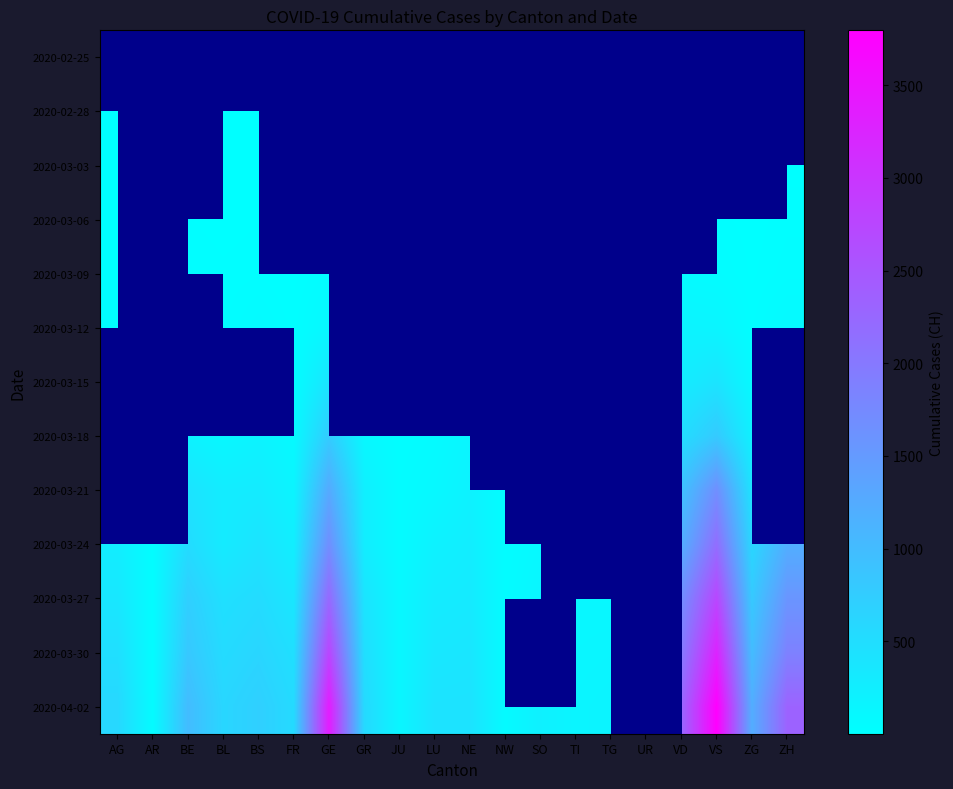

At which label does 2020-03-12 reach its minimum?

AR